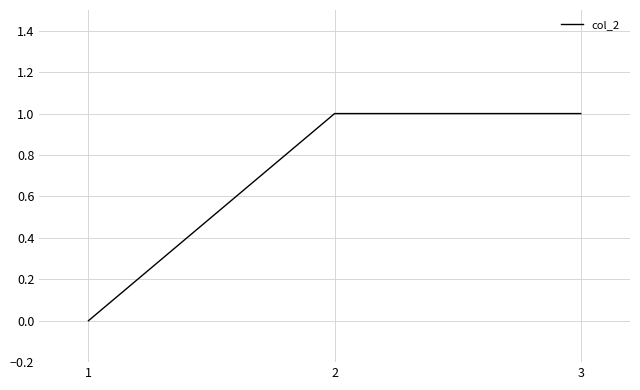

The chart shows a value of 1 at 3. True or false?

True